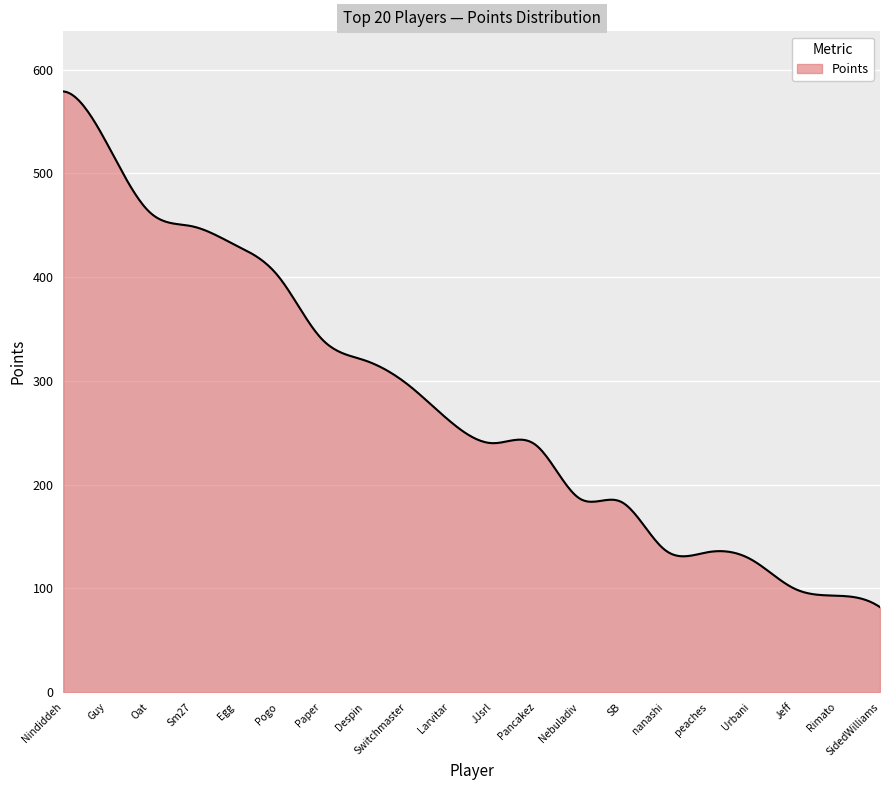

What is the greatest value displayed?

579.0